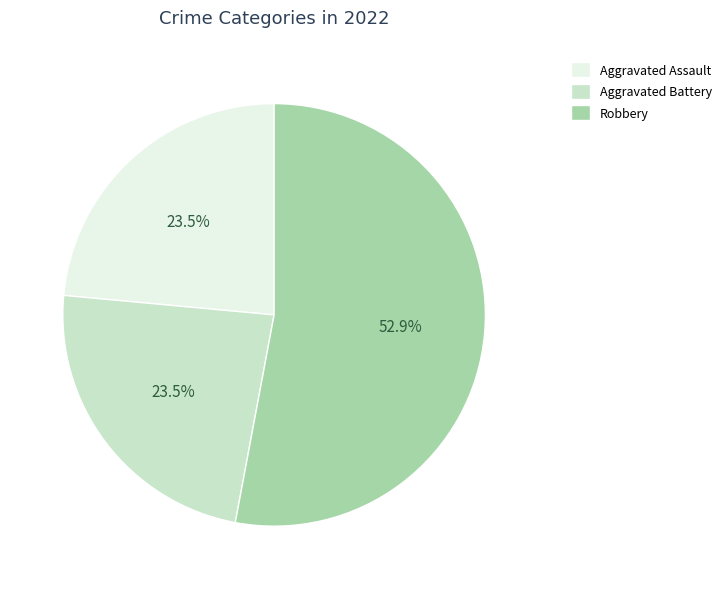

To the nearest percent, what is the difference between the largest and smallest slice percentages?

29%